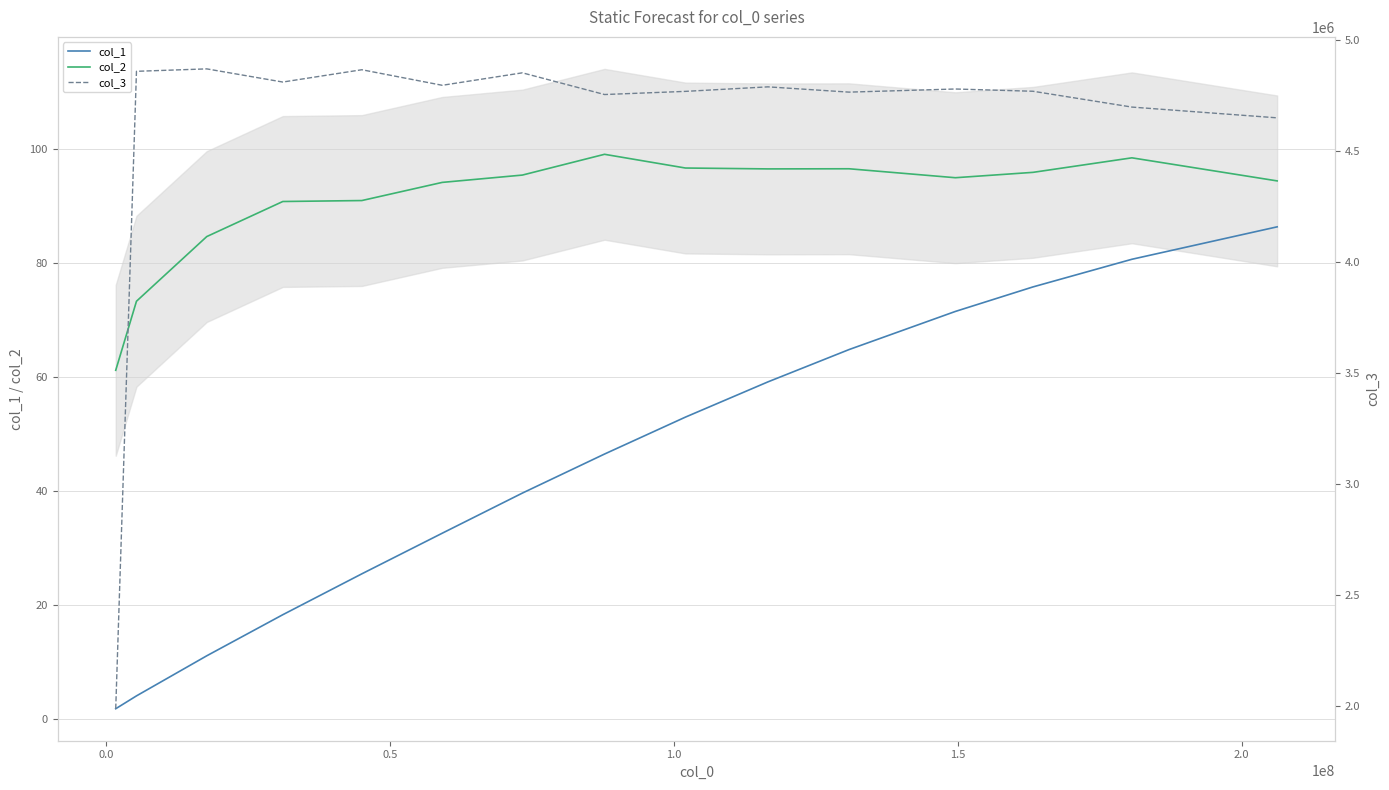

How many data points in col_1 are above 46?

8